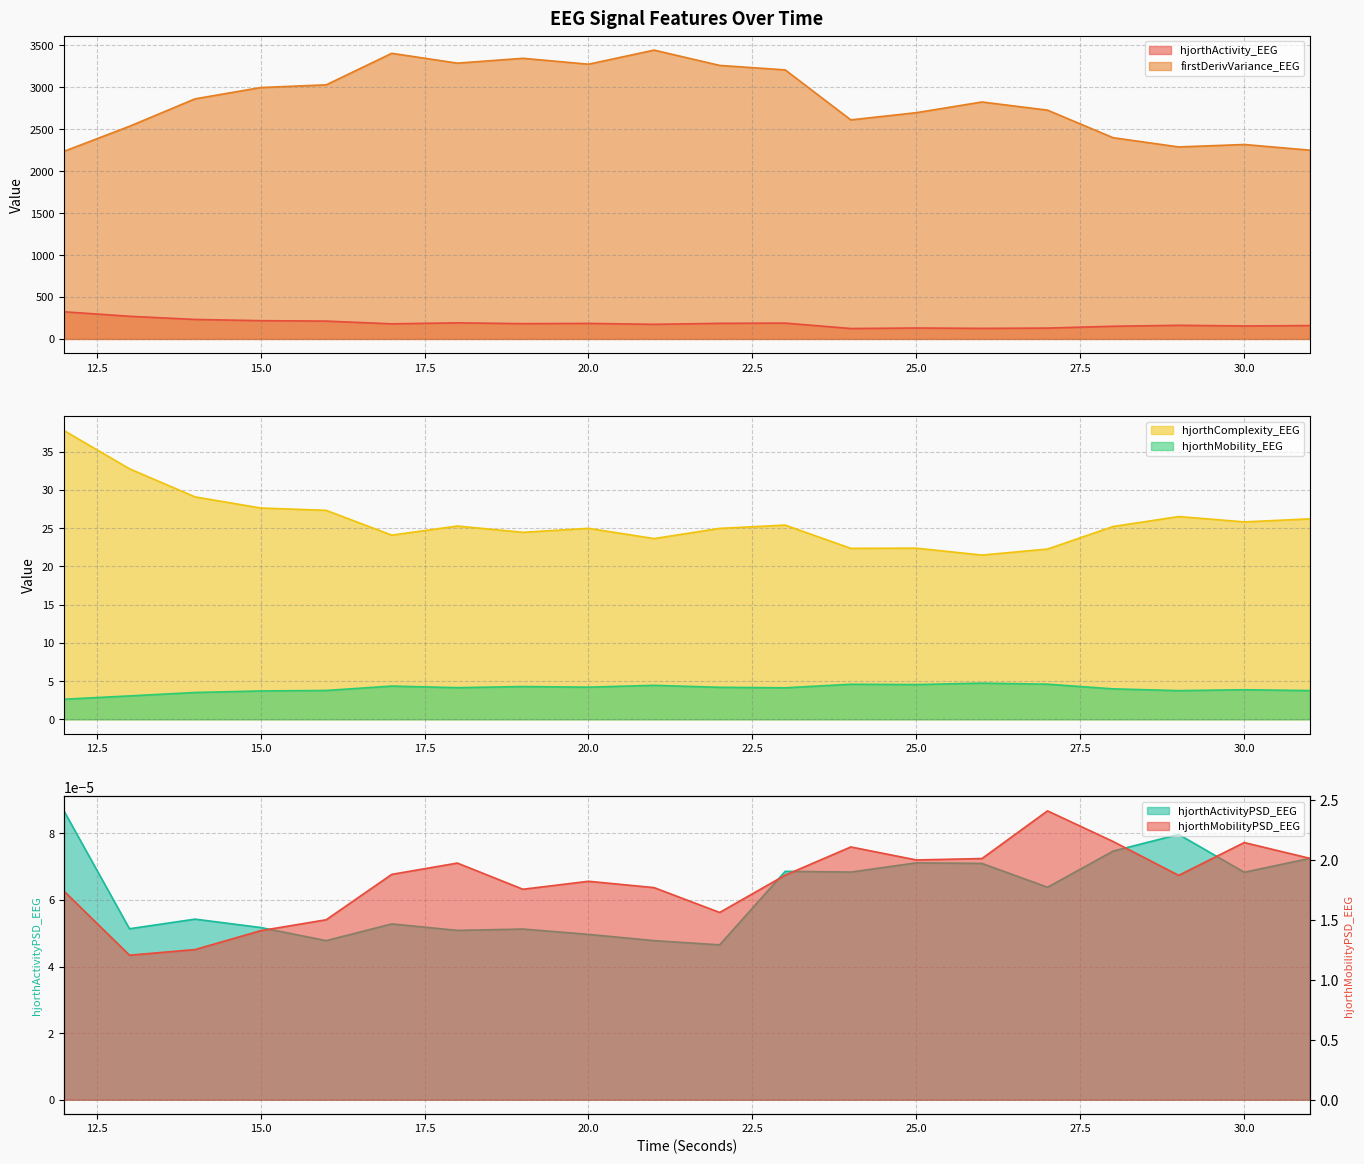

In hjorthActivity_EEG, how many points are higher than both neighbors (excluding endpoints)?

5